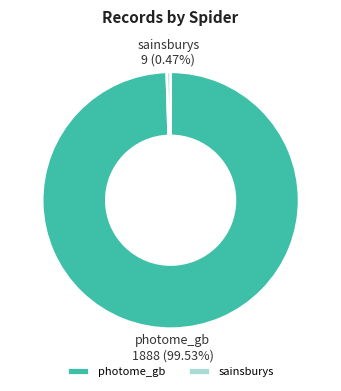

Which category has the smallest portion of the pie?

sainsburys